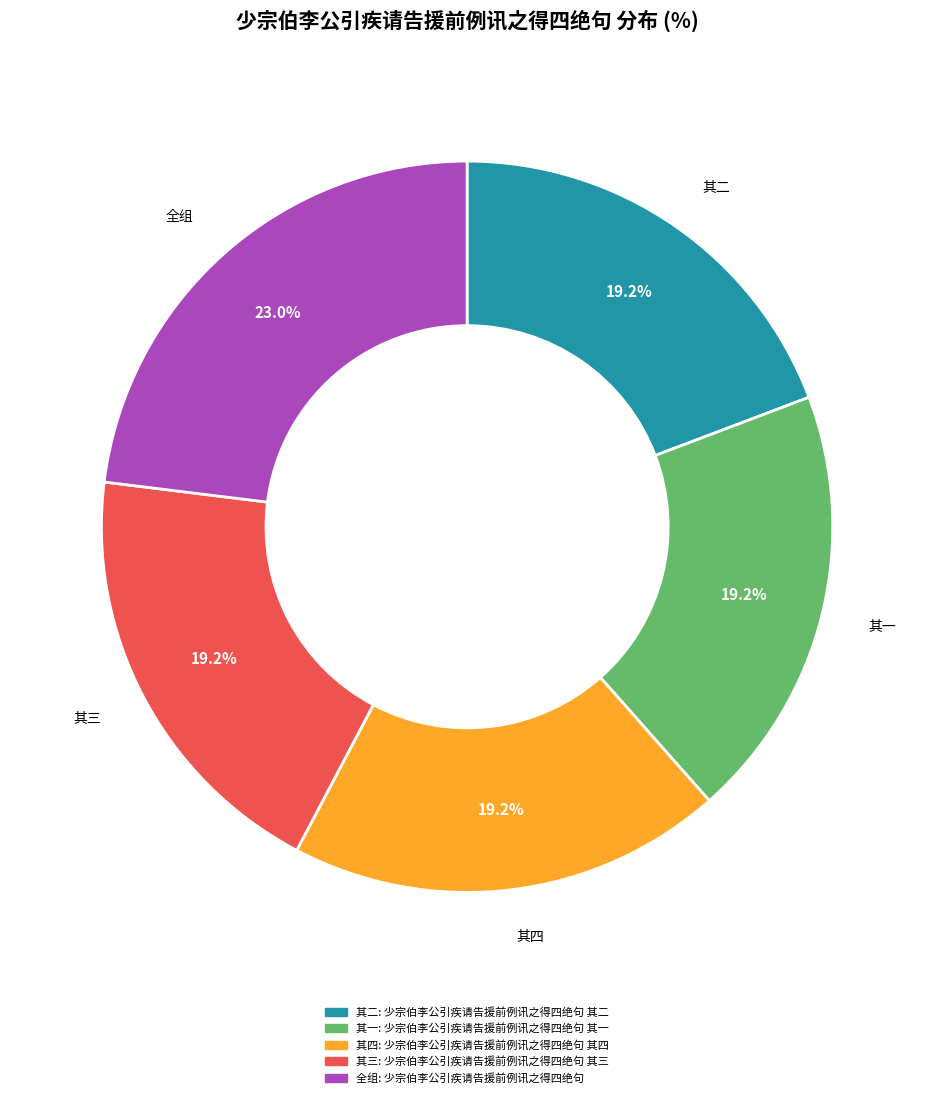

Is there a majority slice in this chart?

No